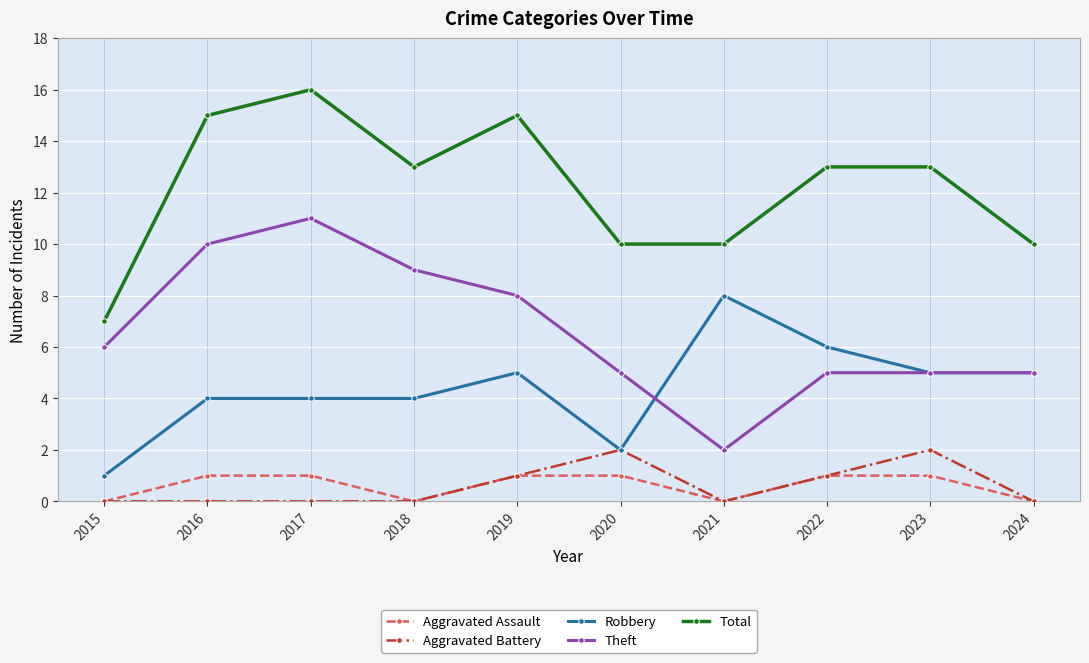

True or false: Theft and Aggravated Battery intersect in this chart.

False